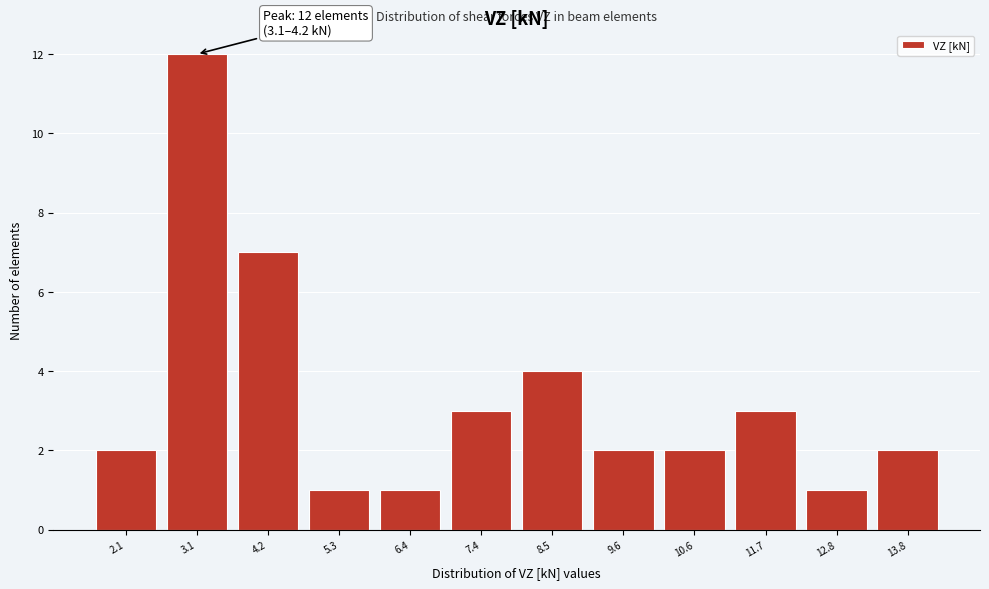

Reading right to left, list all the values displayed in this chart.

2	1	3	2	2	4	3	1	1	7	12	2